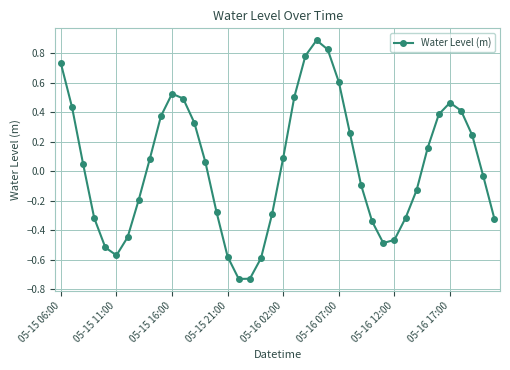

What is the maximum value shown in the chart?

0.9